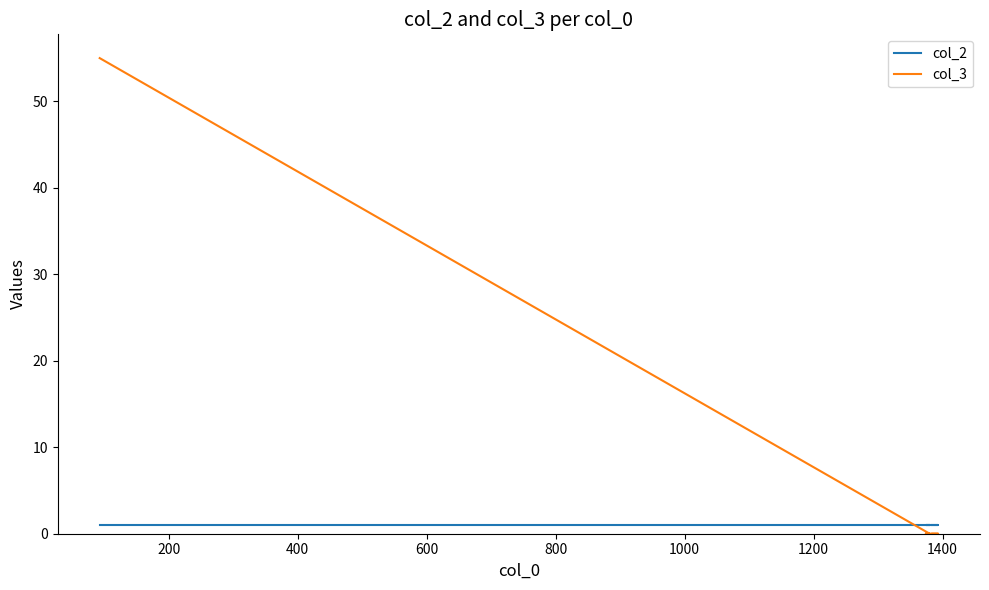

At which label is col_3 closest to 27?

200